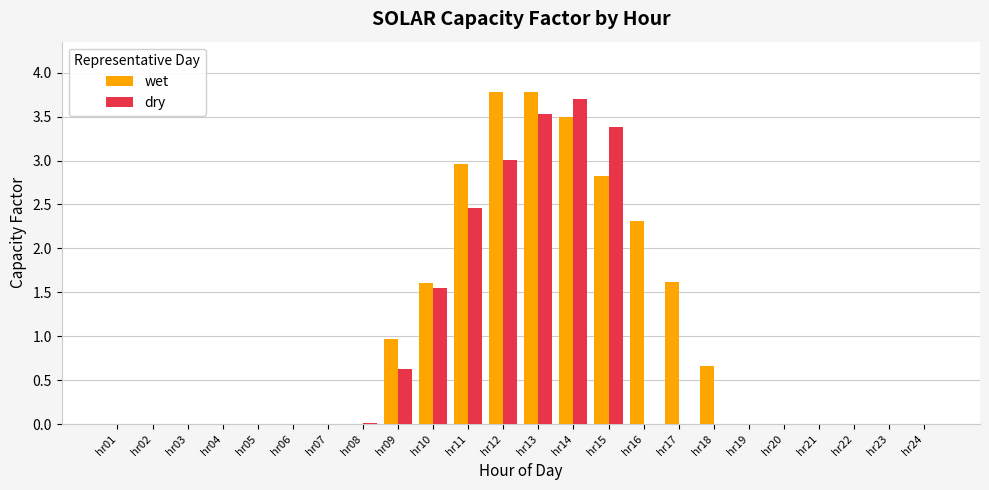

Which series has the largest range (max minus min)?

wet